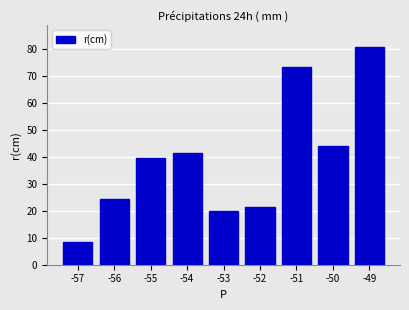

Is it true that the value at -49 is 80.8?

True